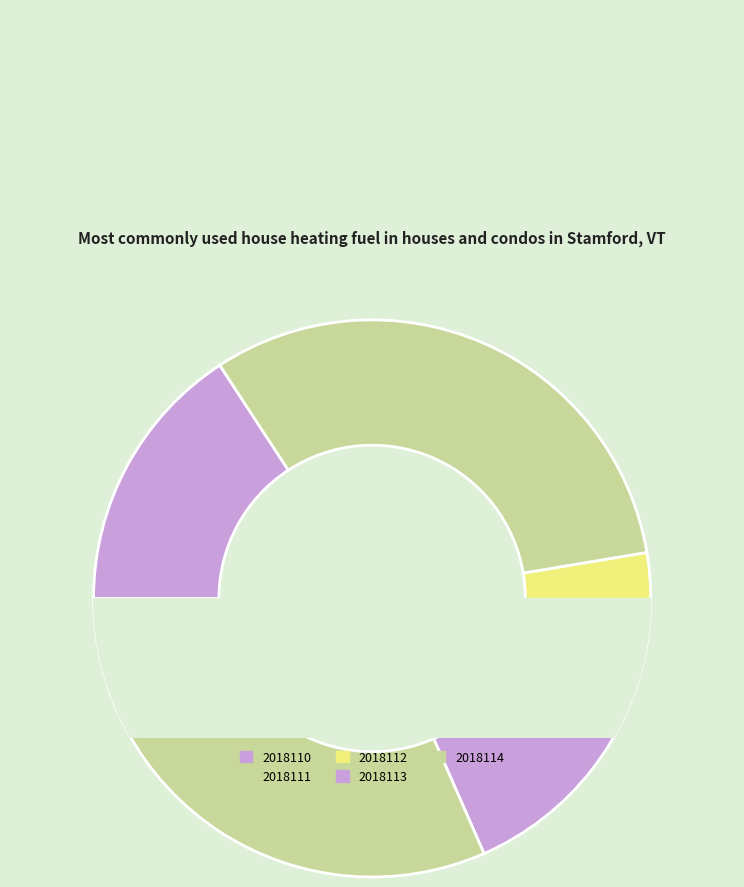

To the nearest percent, what percentage of the pie is 2018111?

32%